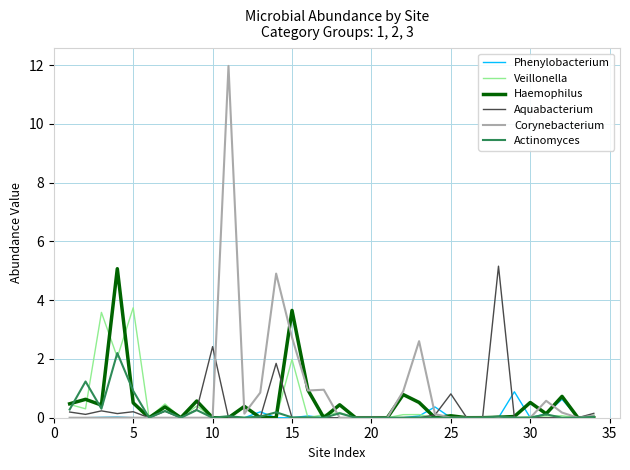

What are all the series names shown in the legend?

Phenylobacterium, Veillonella, Haemophilus, Aquabacterium, Corynebacterium, Actinomyces